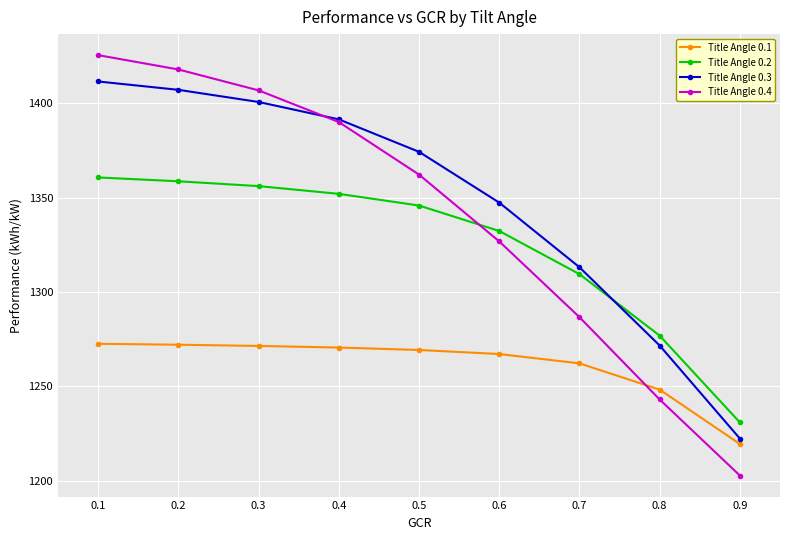

True or false: Title Angle 0.2 has more than 2 points higher than both neighbors.

False